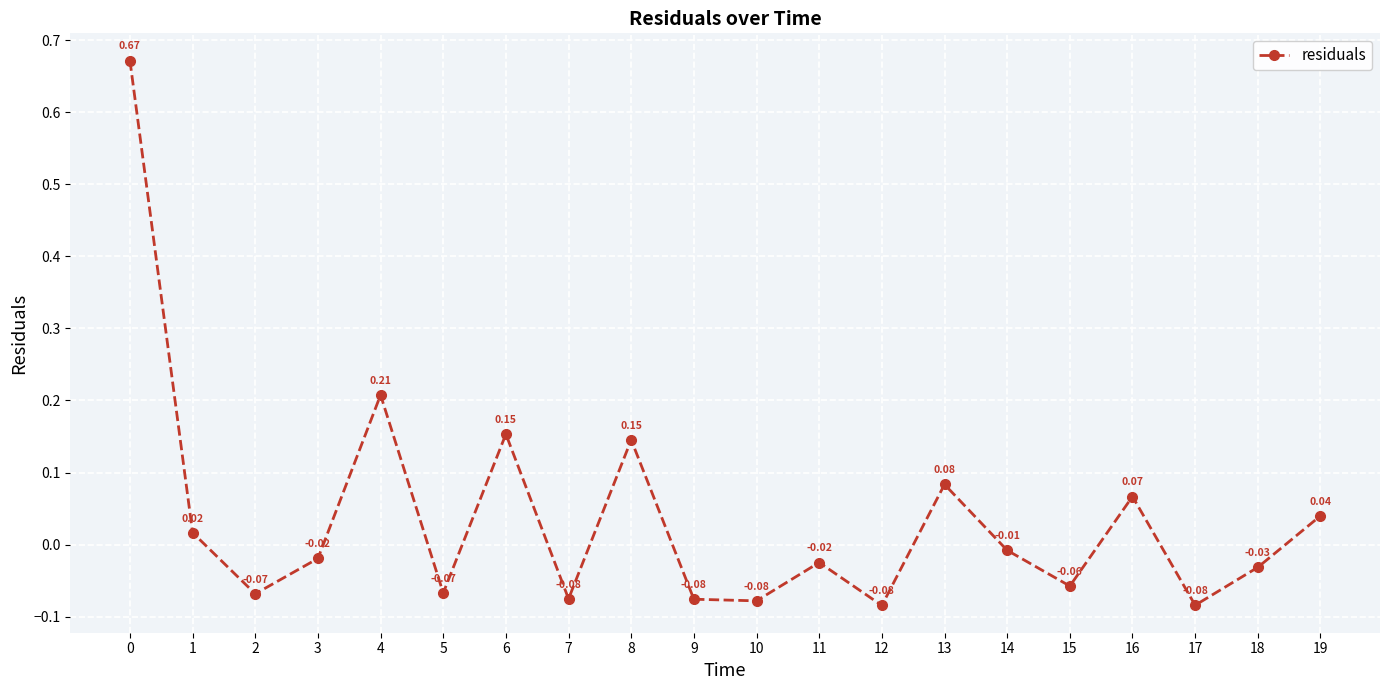

What is the change in value from 4 to 7?

-0.3